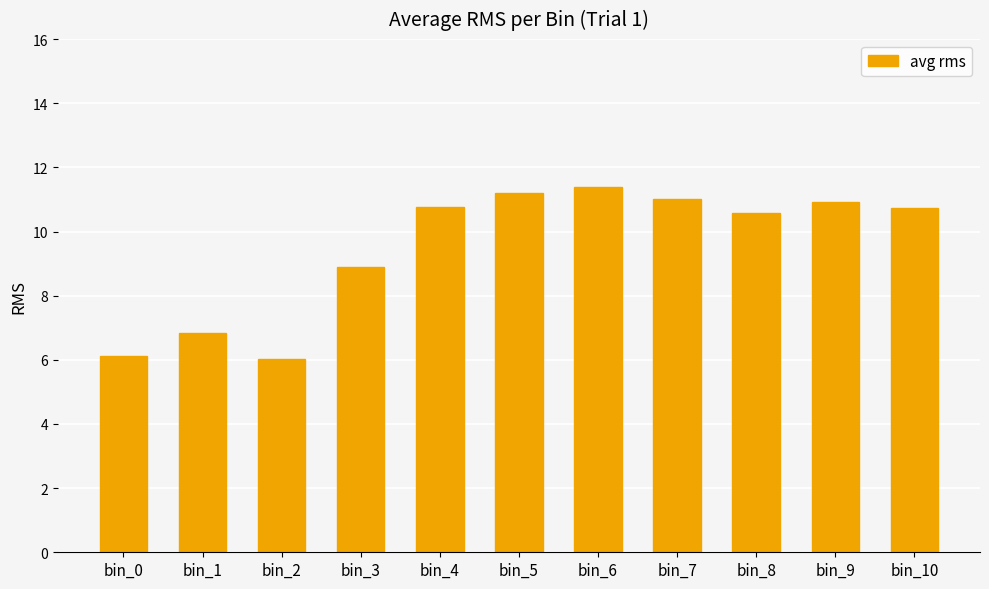

What is the change in value from bin_0 to bin_8?

+4.5